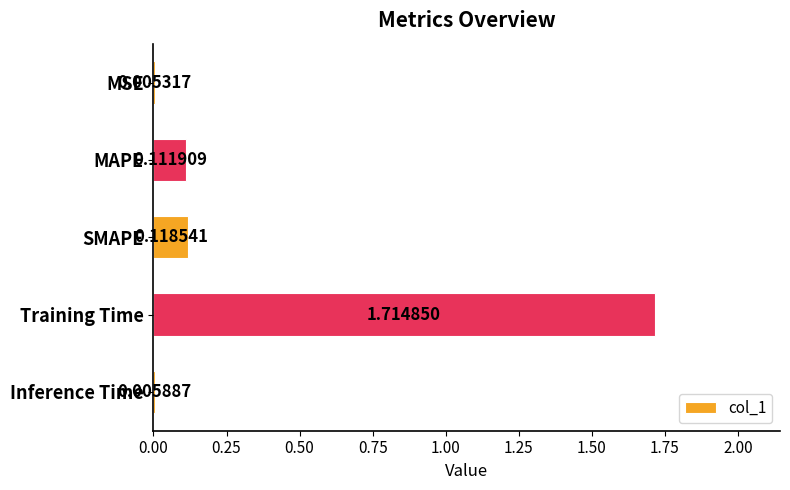

What is the sum of all values?

2.0